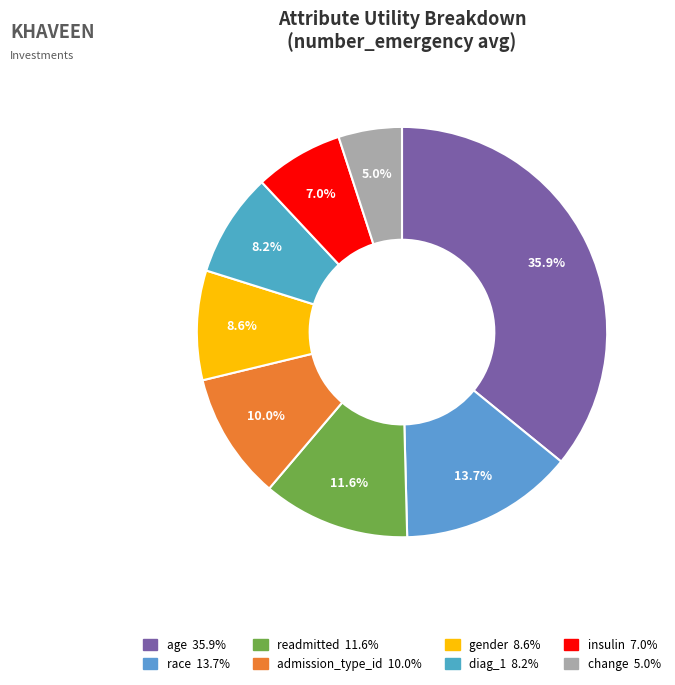

Combined, what portion of the pie is diag_1 and gender?

16.8%